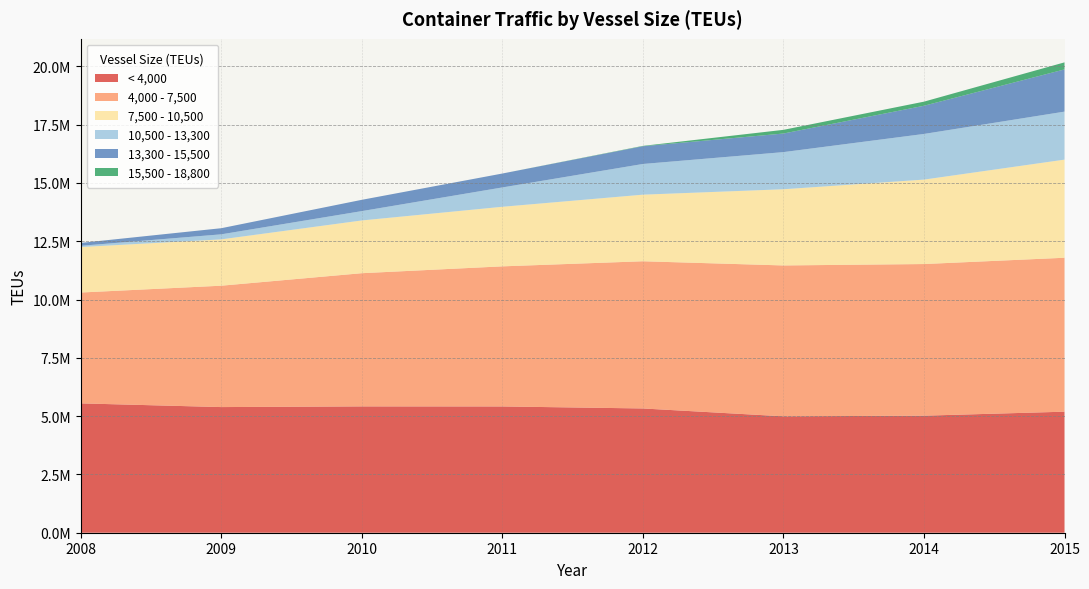

Reading right to left, extract all data points from this chart.

< 4,000: 5191522	5020177	4992882	5329904	5415998	5418248	5388907	5548000
4,000 - 7,500: 6601691	6503298	6470500	6312767	6008135	5712342	5205431	4754000
7,500 - 10,500: 4208626	3621845	3268085	2856255	2555320	2262471	1987321	1950000
10,500 - 13,300: 2059288	1957768	1592697	1316124	829186	400646	216102	53500
13,300 - 15,500: 1810227	1208996	797146	760602	596454	484152	262416	124000
15,500 - 18,800: 302194	175950	157680	16020	0	0	0	0